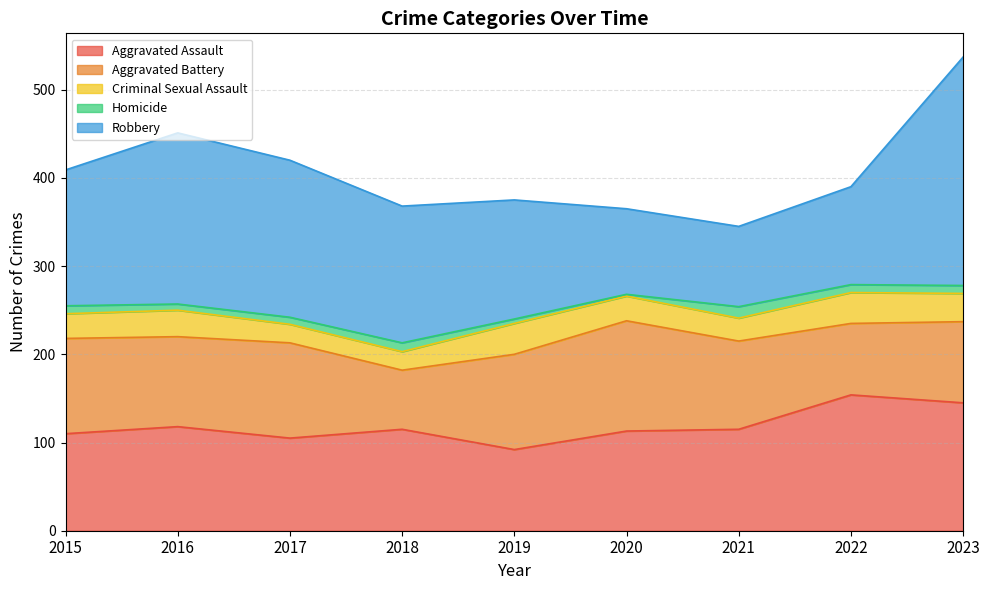

Which series has the widest spread of values?

Robbery